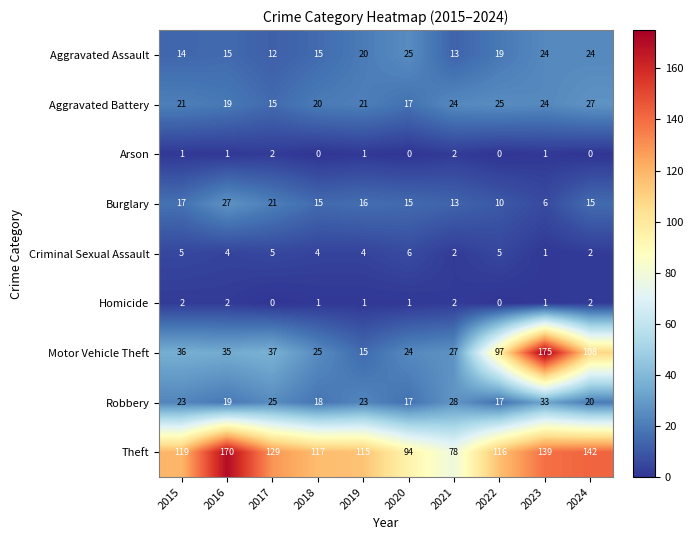

Which series has the largest range (max minus min)?

Motor Vehicle Theft